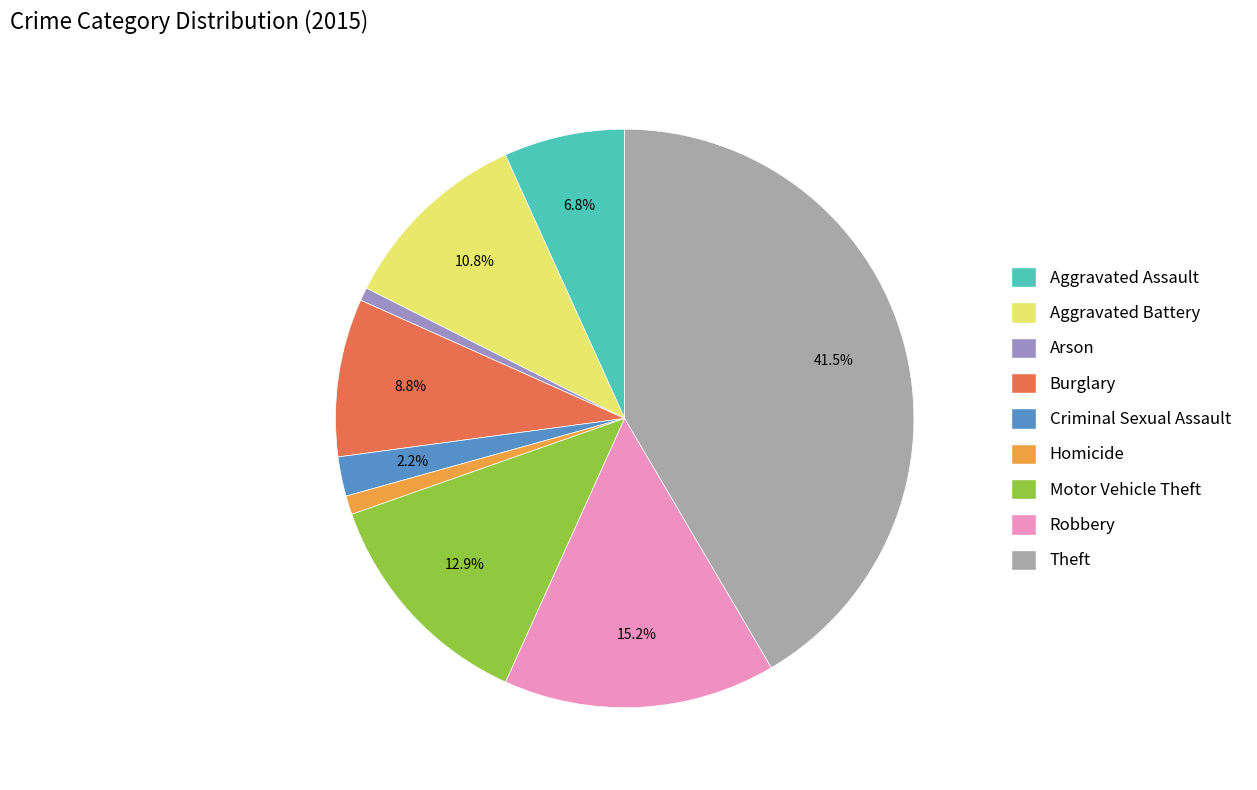

Approximately how many times larger is the value at Aggravated Battery compared to Homicide?

10.3